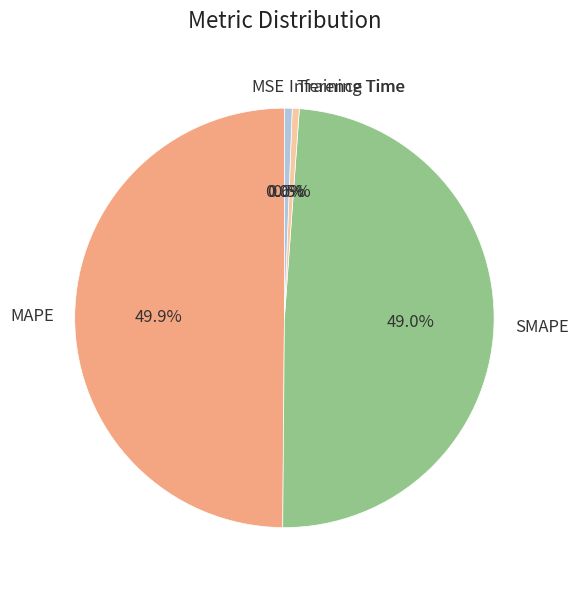

Does SMAPE represent more than half of the total?

No